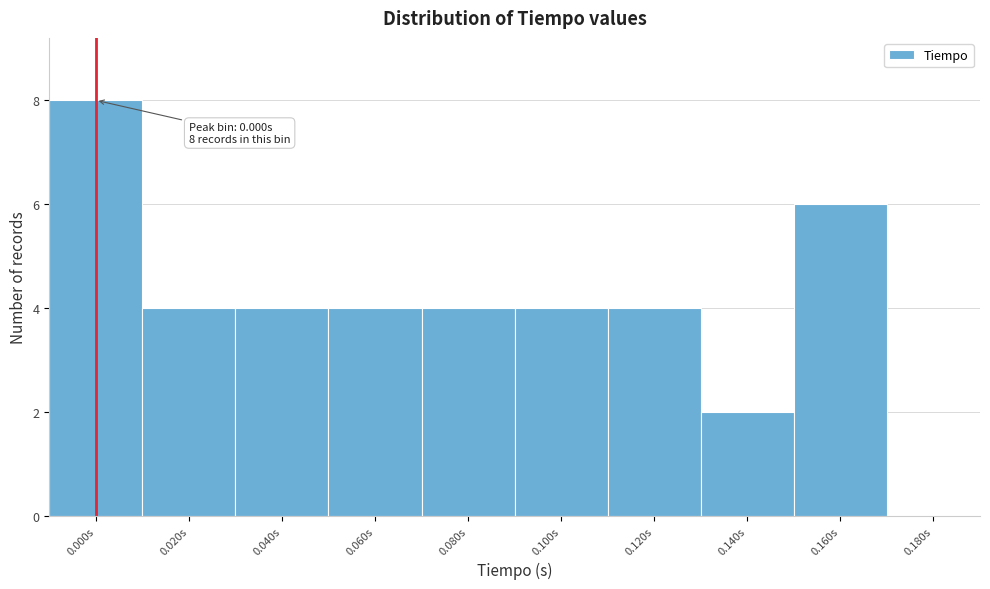

Reading left to right, what are all the values shown in this chart?

0.000s=8	0.020s=4	0.040s=4	0.060s=4	0.080s=4	0.100s=4	0.120s=4	0.140s=2	0.160s=6	0.180s=0